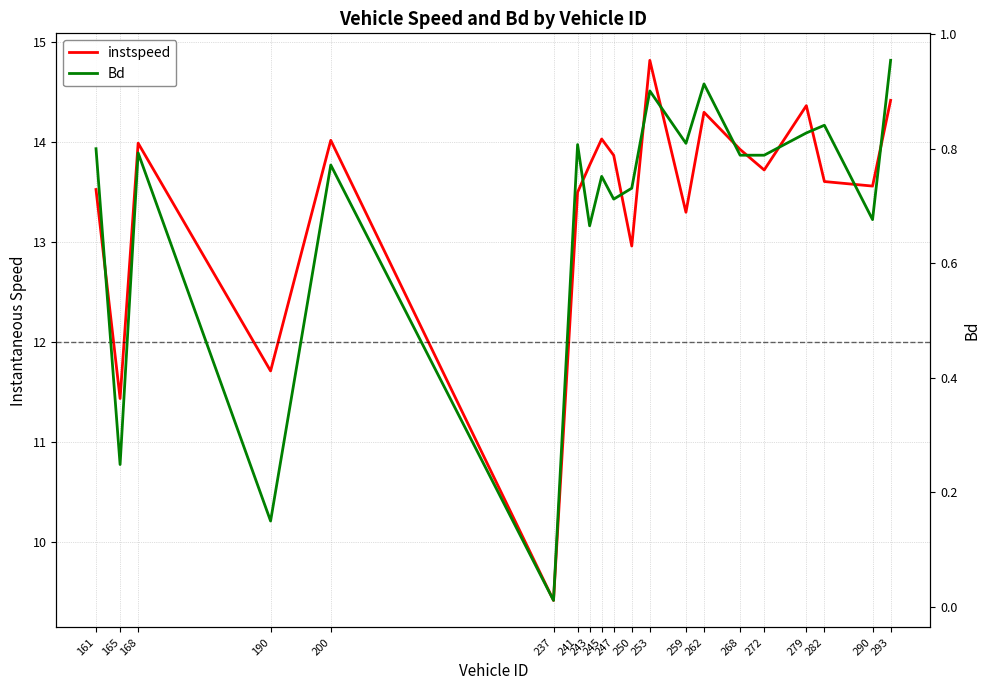

What is the approximate value of instspeed at 237?

9.4